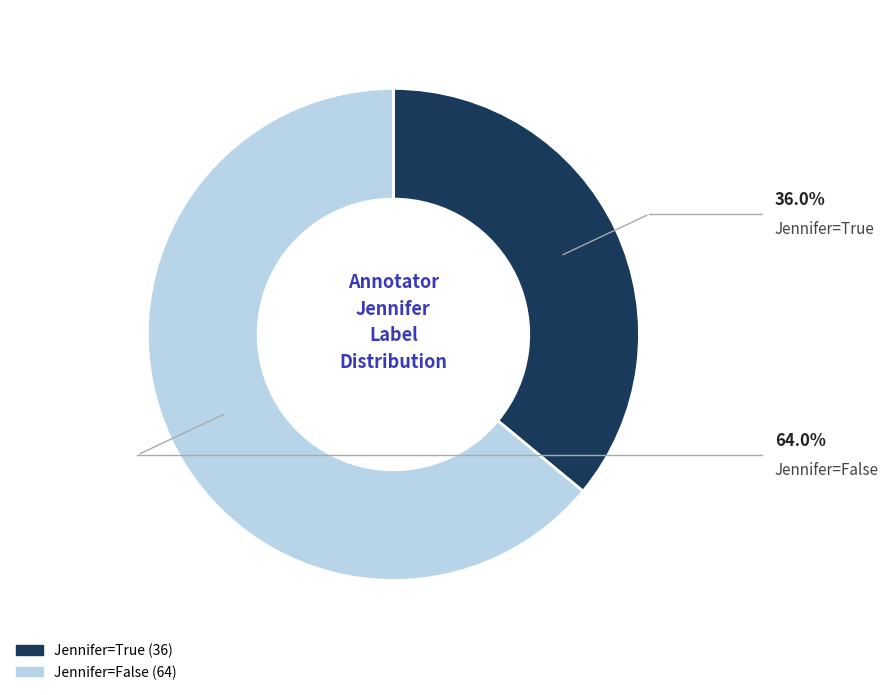

Which category accounts for the majority?

Jennifer=False